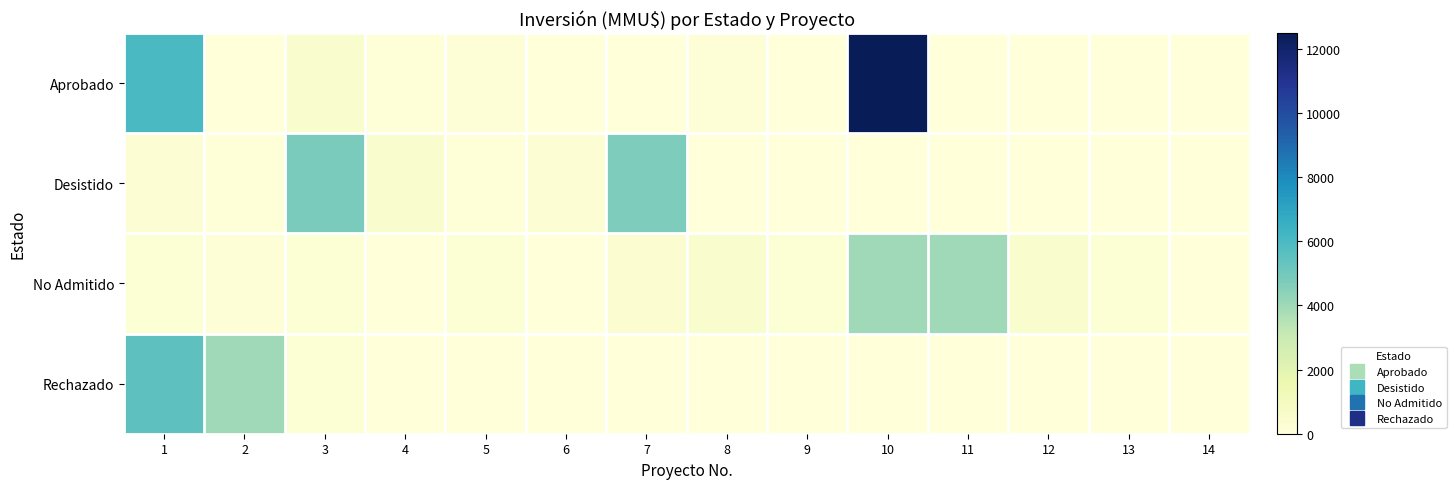

Reading left to right, list all the values displayed in this chart.

Aprobado: 1=6000	2=1	3=500	4=72	5=170	6=0	7=0	8=147	9=0	10=12500	11=0	12=0	13=0	14=0
Desistido: 1=250	2=50	3=4824	4=500	5=72	6=285	7=4730	8=0	9=0	10=0	11=0	12=0	13=0	14=0
No Admitido: 1=200	2=100	3=200	4=22	5=234	6=10	7=300	8=500	9=200	10=4000	11=4000	12=500	13=200	14=1
Rechazado: 1=5500	2=4000	3=200	4=0	5=0	6=0	7=0	8=0	9=0	10=0	11=0	12=0	13=0	14=0